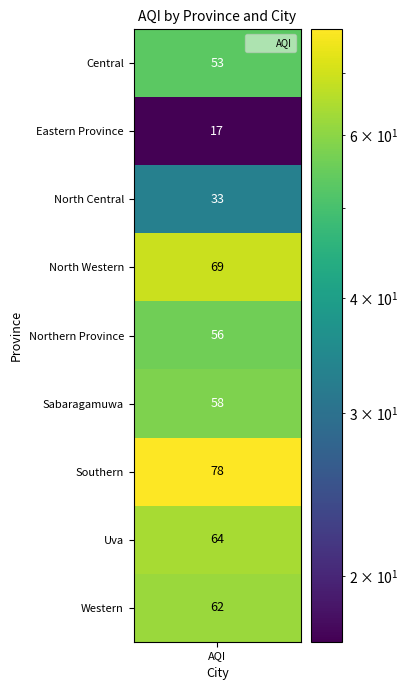

Rank the categories by value from highest to lowest.

6, 3, 7, 8, 5, 4, AQI, 2, 1